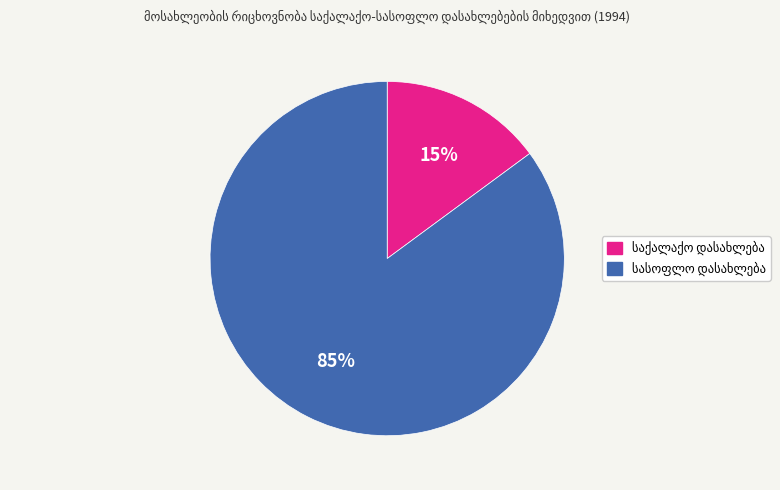

To the nearest percent, what is the average slice percentage?

50%